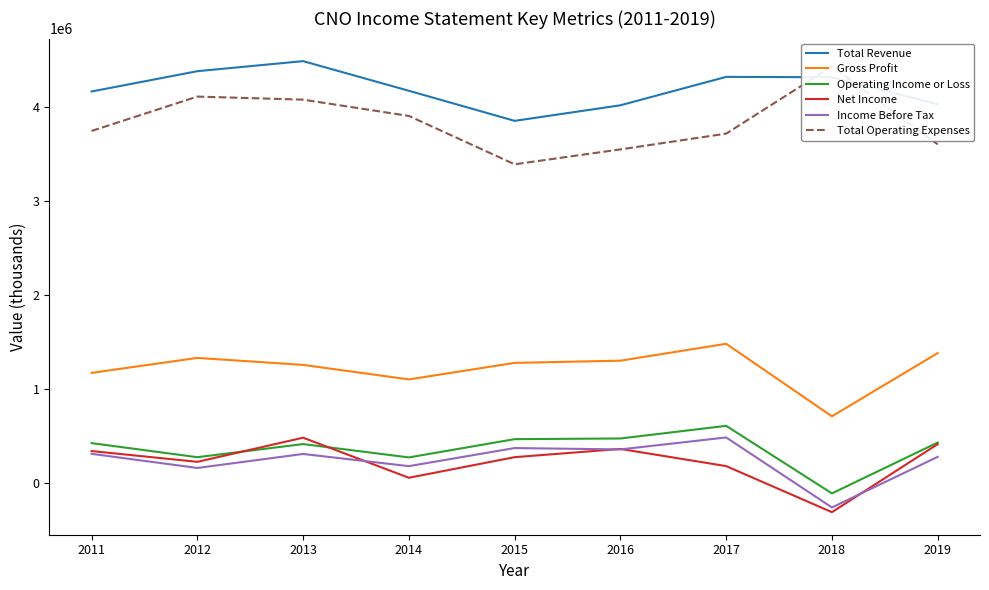

At how many categories does at least one series exceed 1635295?

9